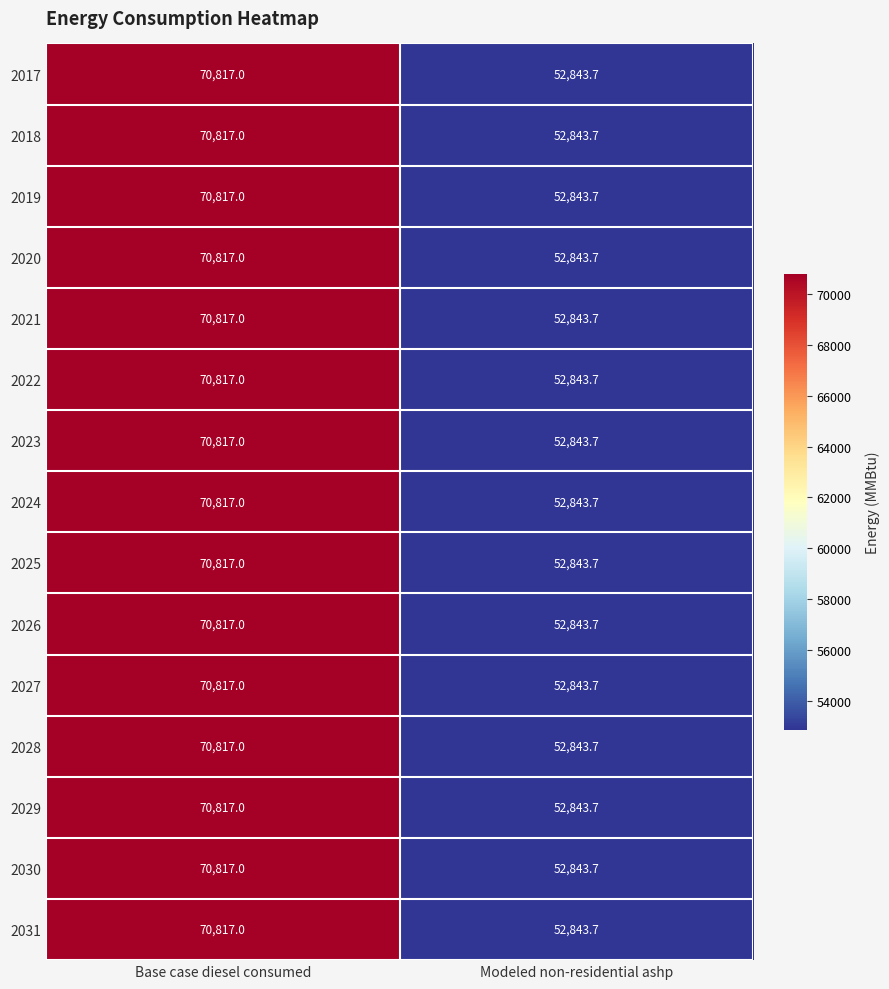

At which category is the sum across all series the highest?

Base case diesel consumed